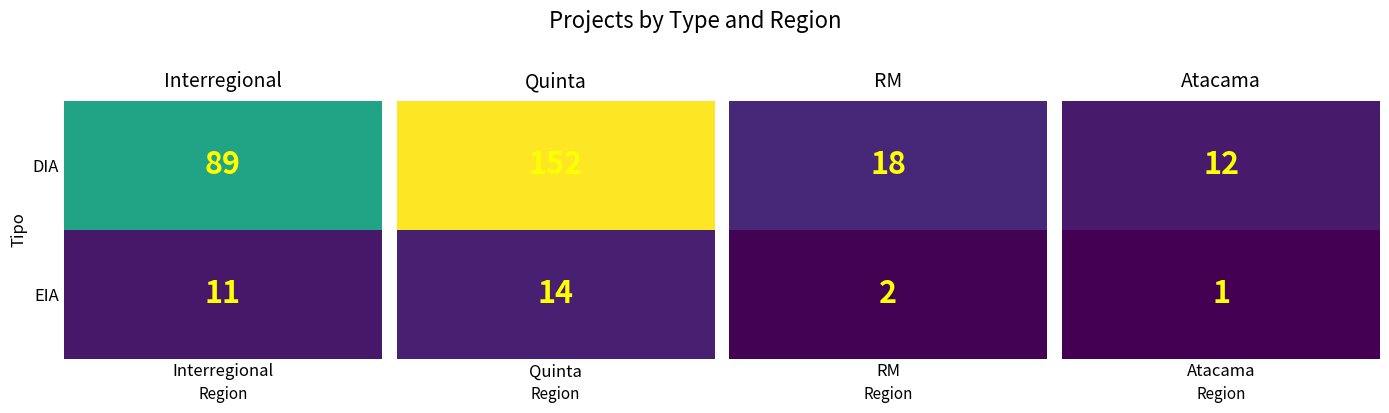

How many data points in DIA are above 89?

1